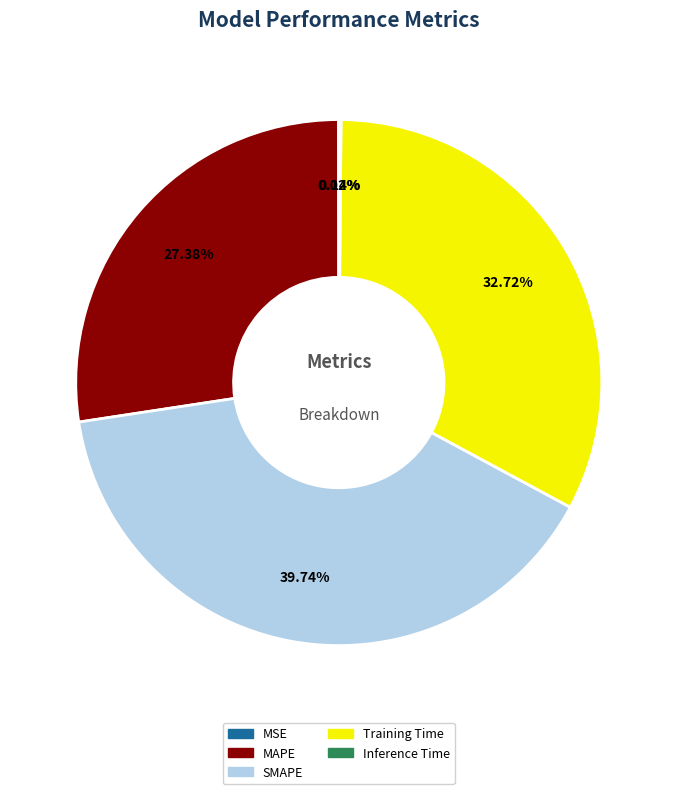

True or false: SMAPE accounts for 40% of the total.

True